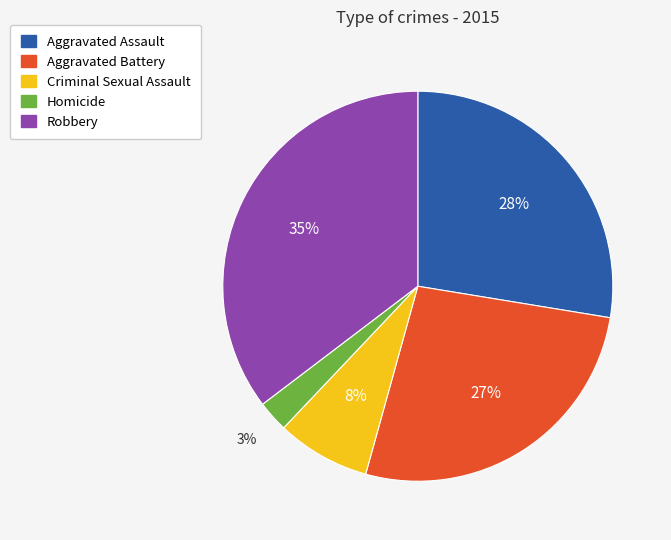

To the nearest percent, what is the average slice percentage?

20%